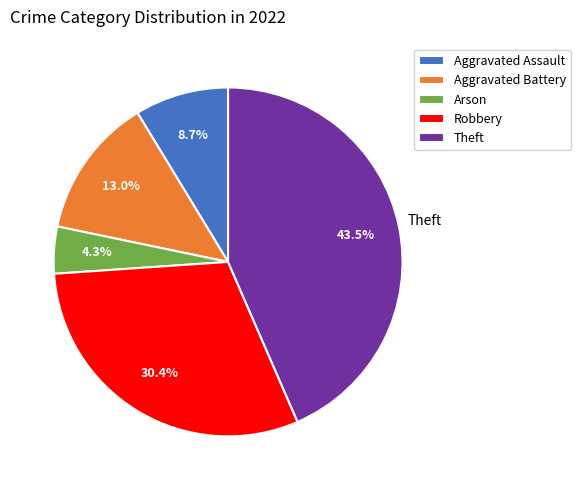

True or false: Aggravated Assault accounts for 1% of the total.

False